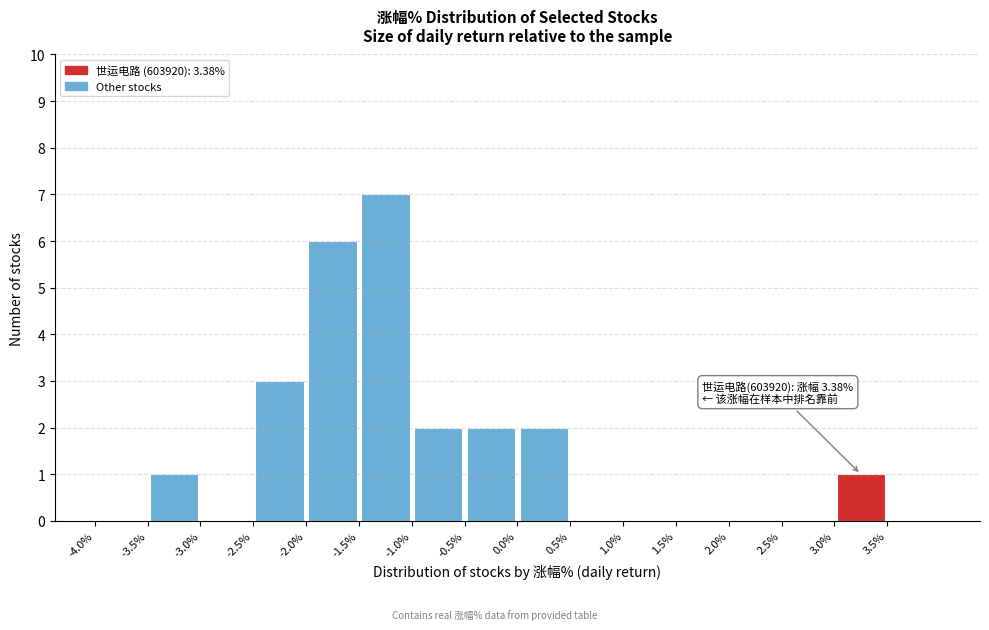

Over which range of the x-axis is the bar tallest?

-1.5 to -1.0